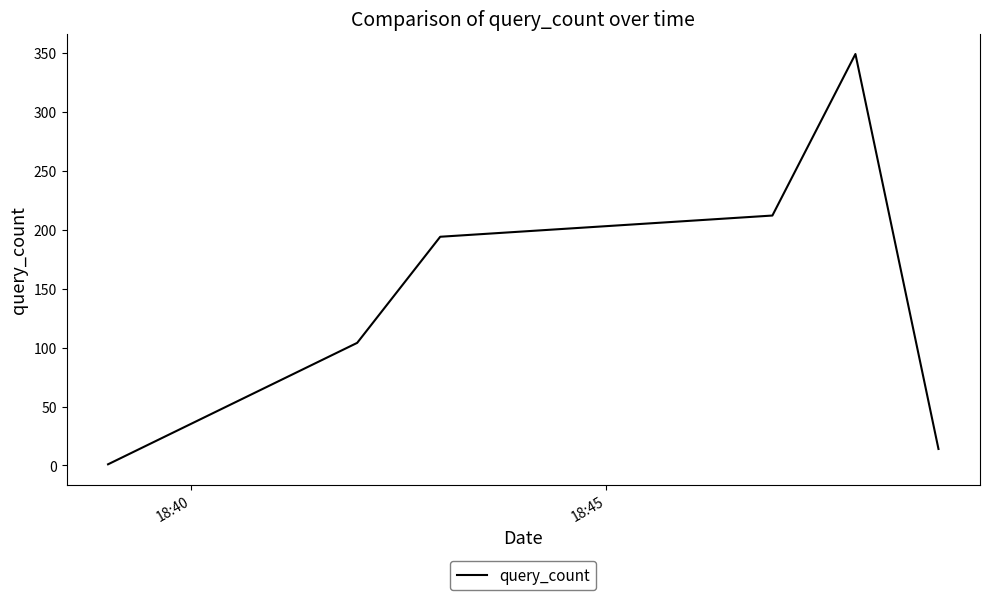

What is the average value?

146